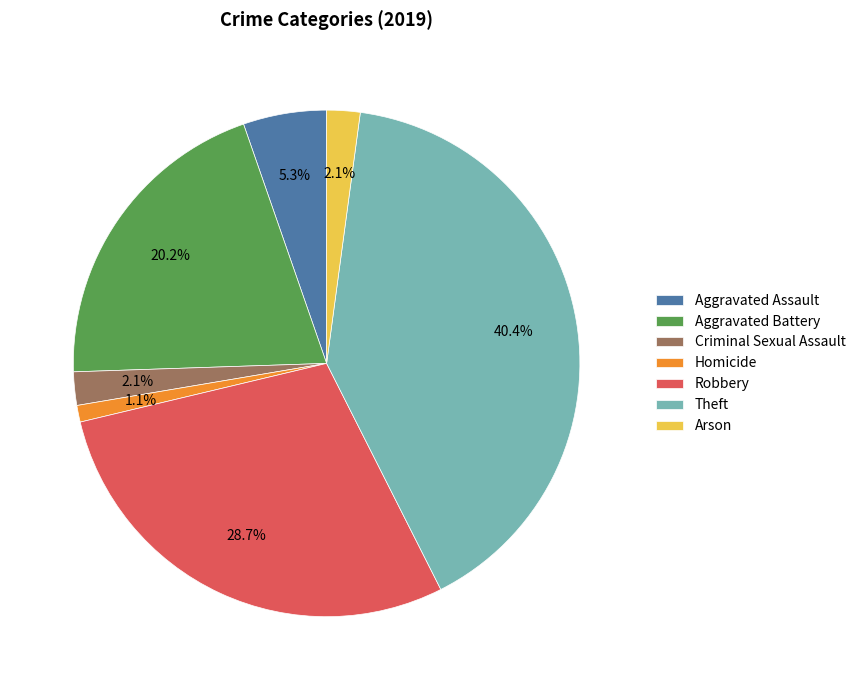

Is it true that Theft is 48% of the pie?

False